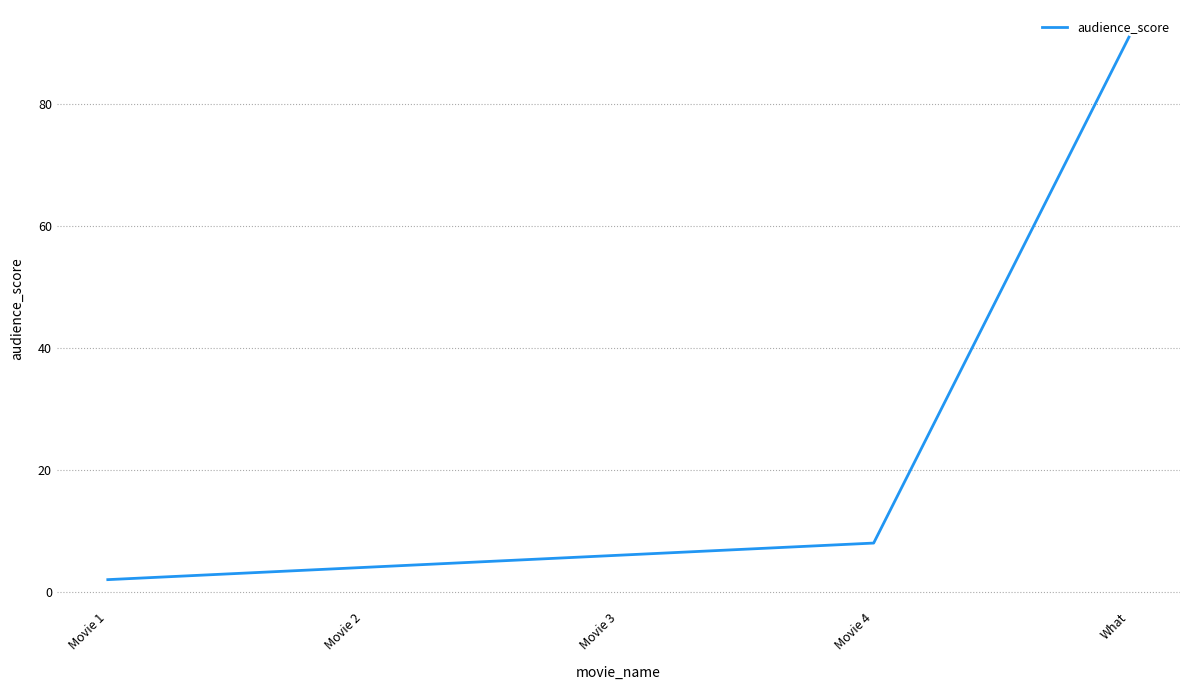

At which category does the chart reach its peak across all series?

What